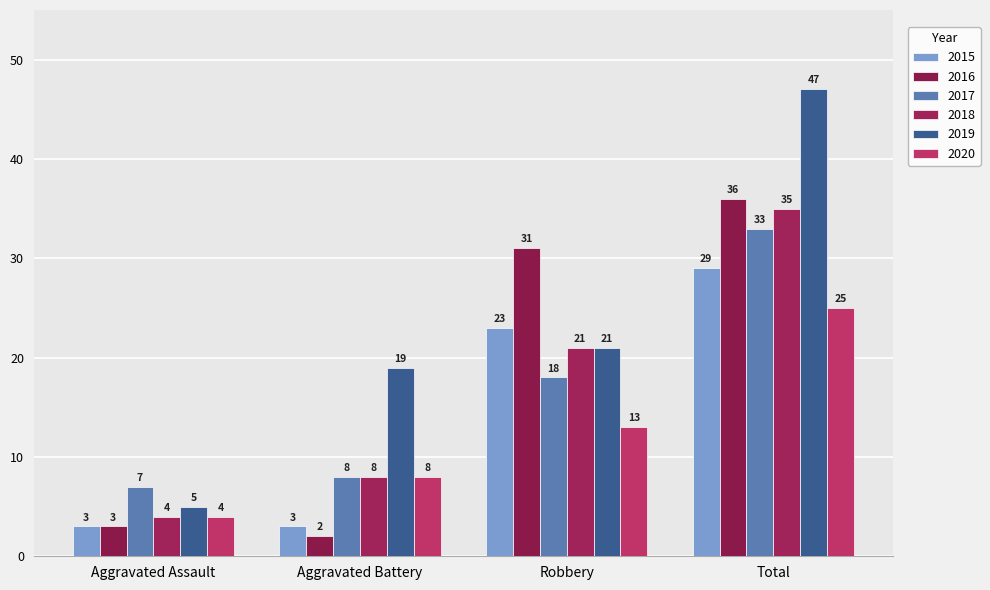

Reading right to left, list all the values displayed in this chart.

2015: Total=29	Robbery=23	Aggravated Battery=3	Aggravated Assault=3
2016: Total=36	Robbery=31	Aggravated Battery=2	Aggravated Assault=3
2017: Total=33	Robbery=18	Aggravated Battery=8	Aggravated Assault=7
2018: Total=35	Robbery=21	Aggravated Battery=8	Aggravated Assault=4
2019: Total=47	Robbery=21	Aggravated Battery=19	Aggravated Assault=5
2020: Total=25	Robbery=13	Aggravated Battery=8	Aggravated Assault=4